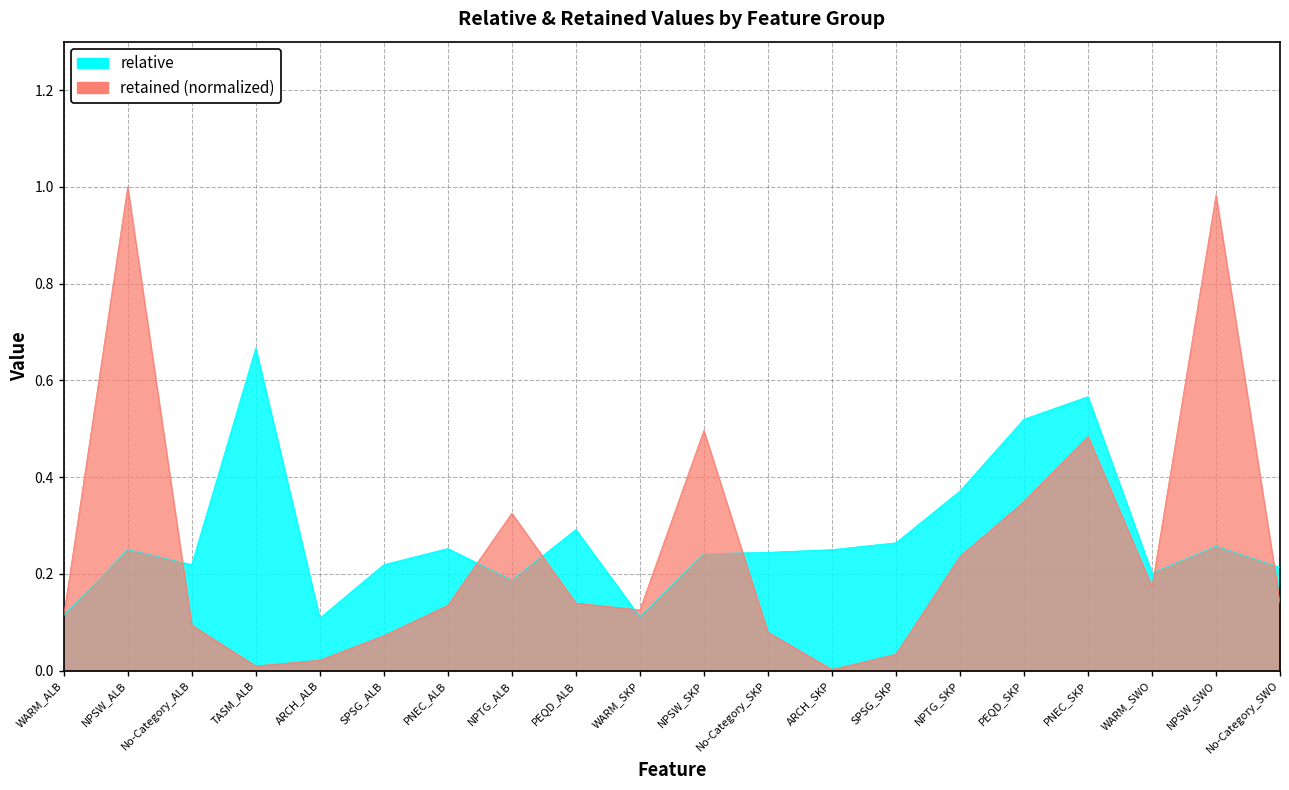

Read the retained value at PNEC_SKP.

0.5